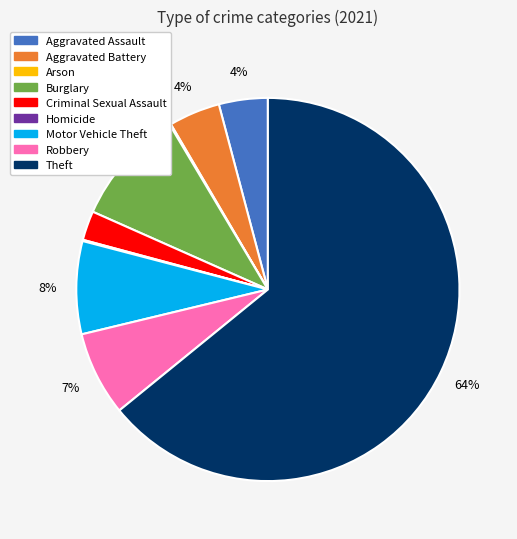

To the nearest percent, what portion does Aggravated Battery represent?

4%